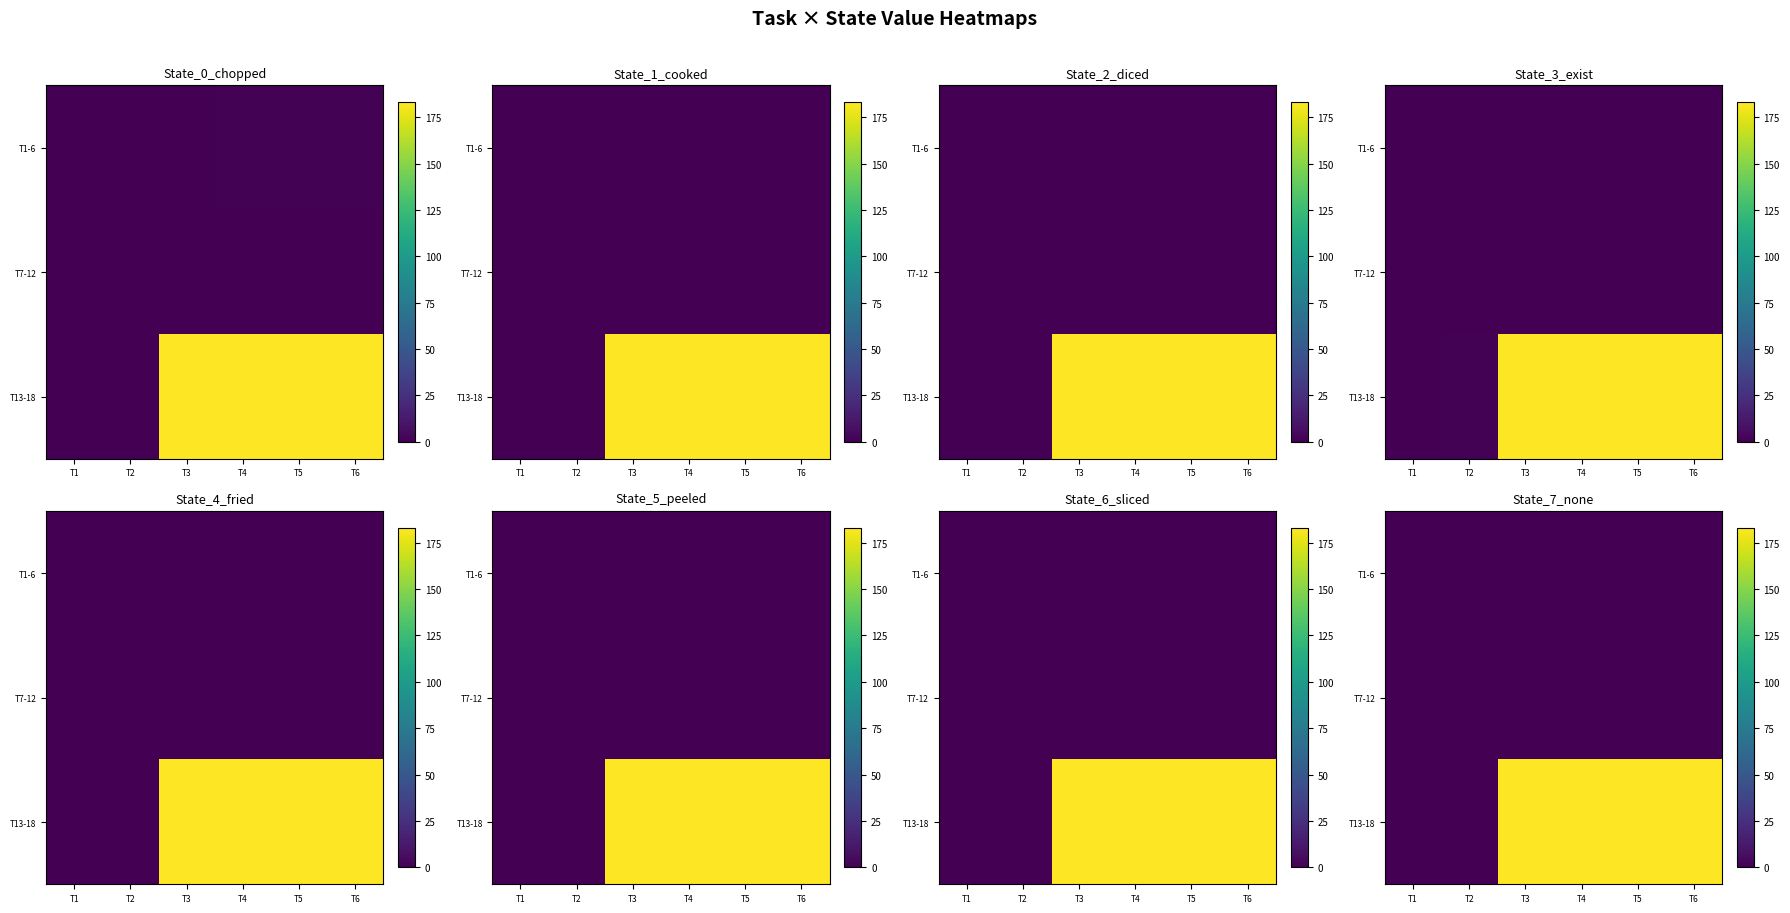

How many data points does each series have?

6